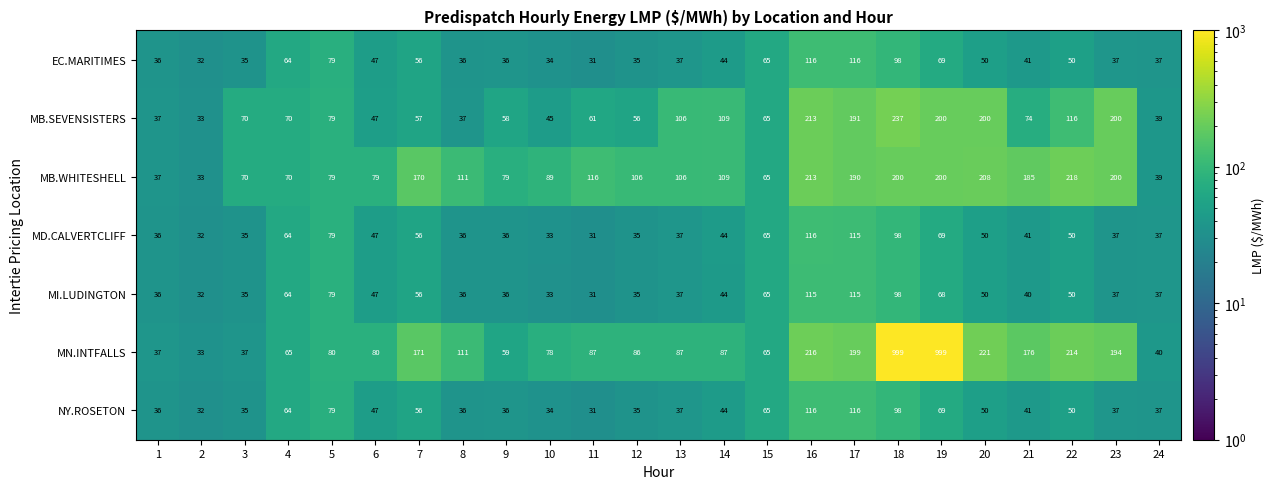

At which category is the sum across all series the highest?

18